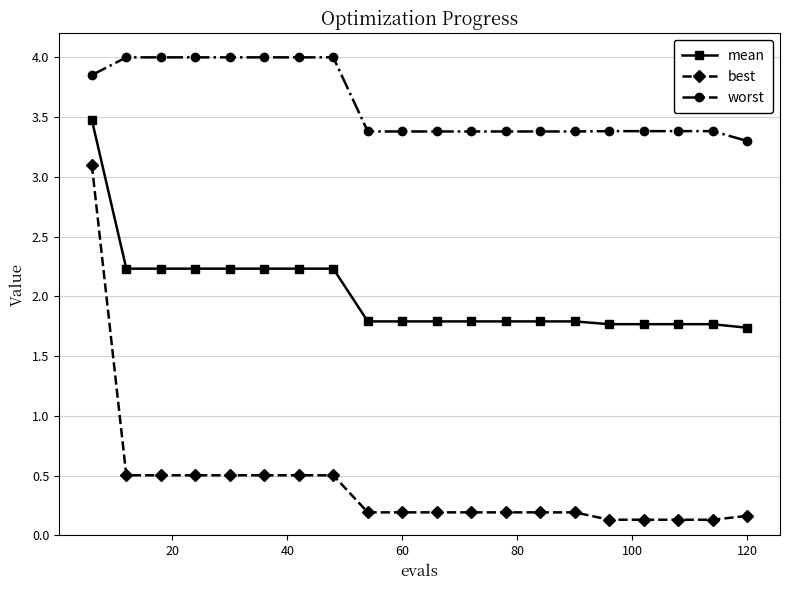

List the series in order of their overall mean, lowest first.

best, mean, worst